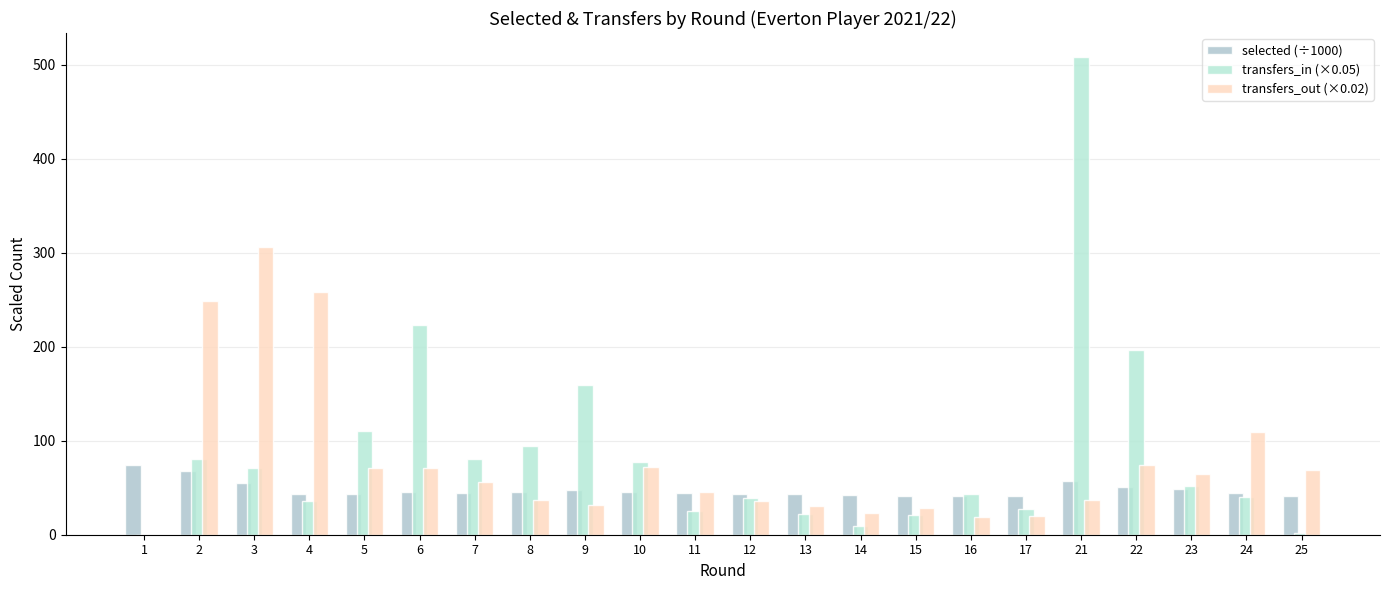

What is the difference between the maximum and second lowest values in the transfers_out (×0.02) series?

286.5